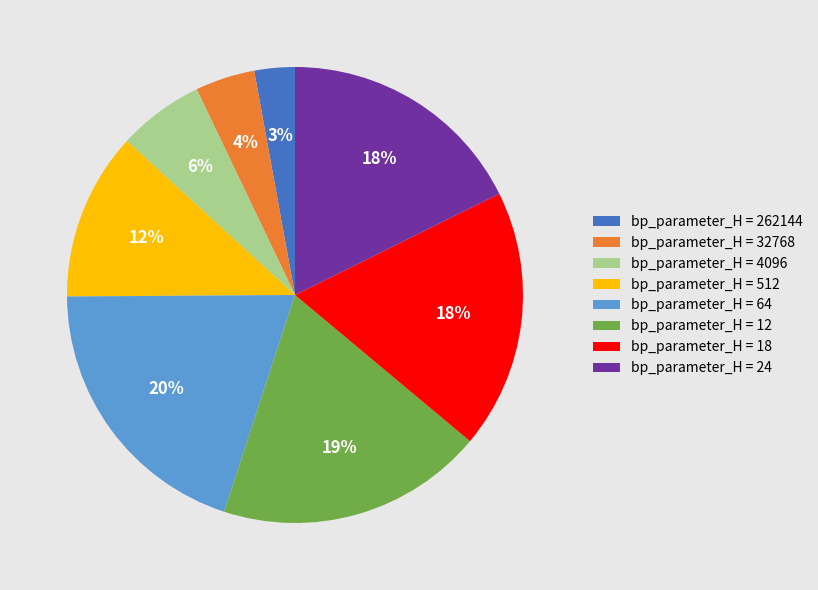

To the nearest percent, what is the difference between the largest and smallest slice percentages?

17%